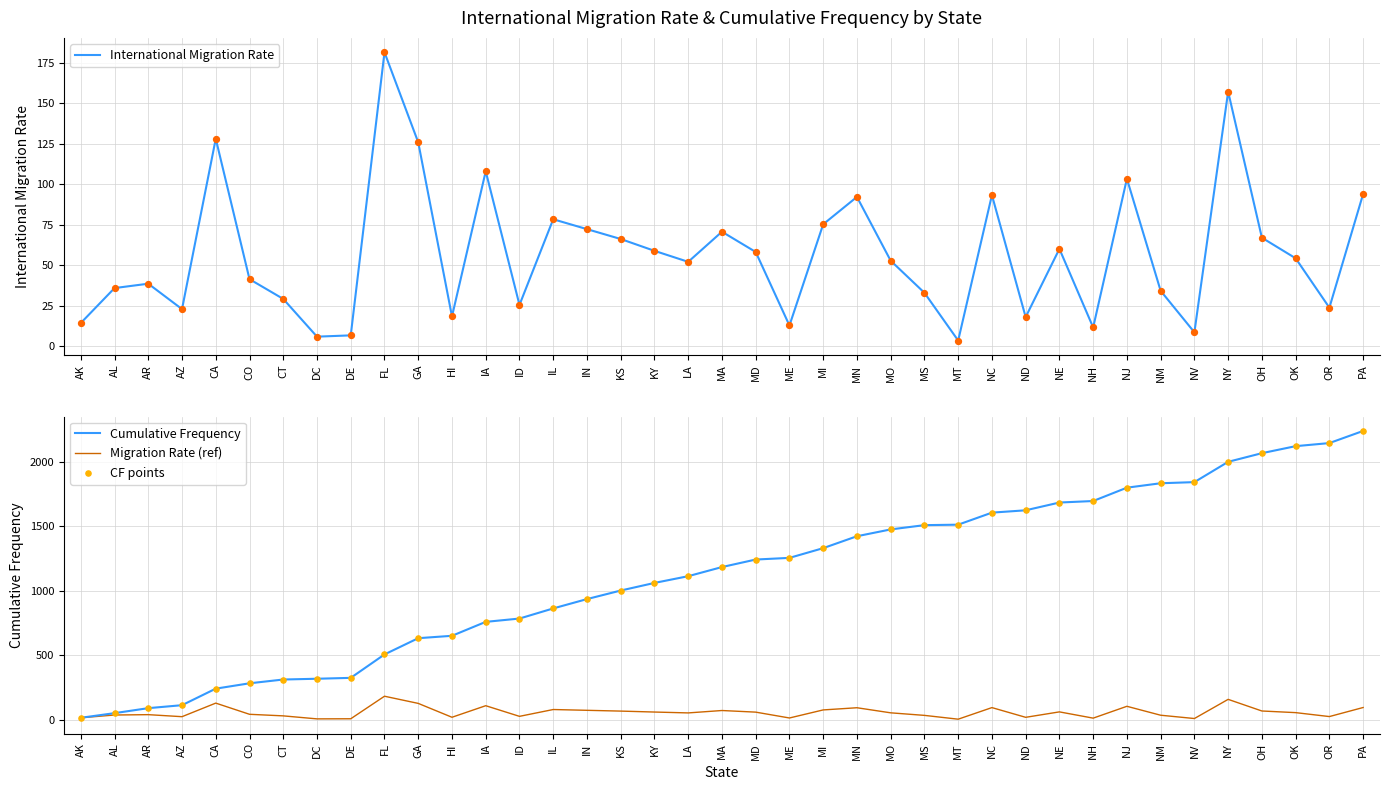

At which category is the sum across all series the highest?

PA